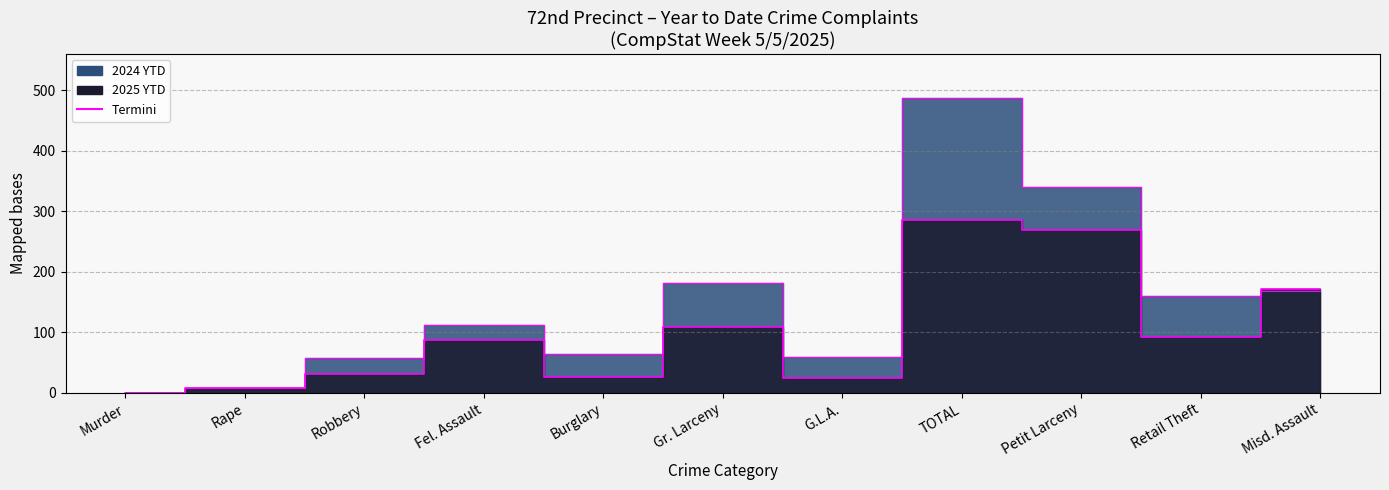

What is the difference between the 2025 YTD values at Rape and Burglary?

18